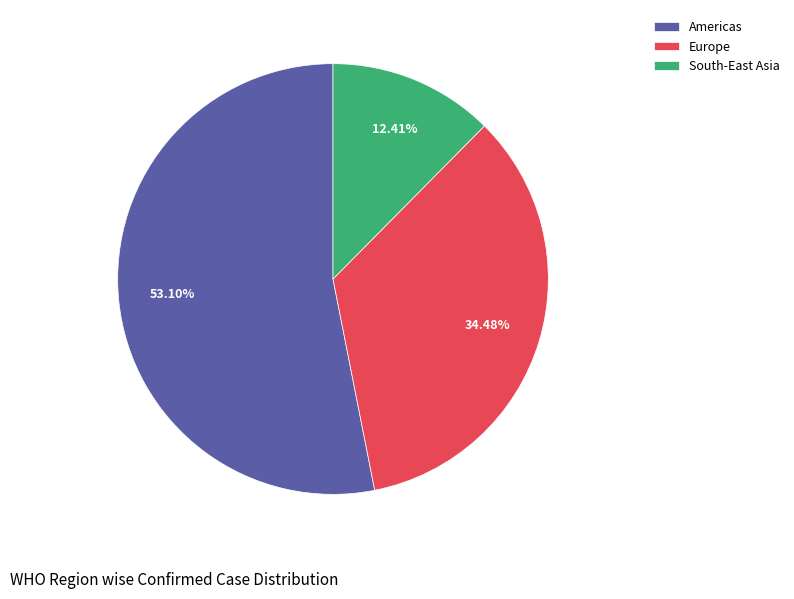

Rank the categories by value from highest to lowest.

Americas, Europe, South-East Asia